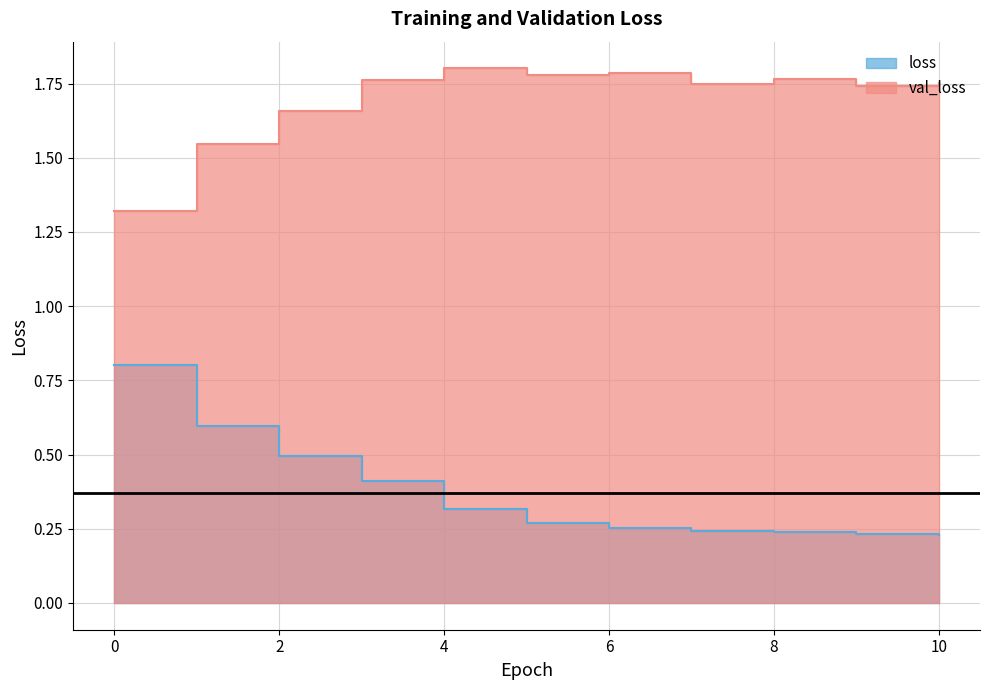

Which series changed the most between 5 and 10?

loss